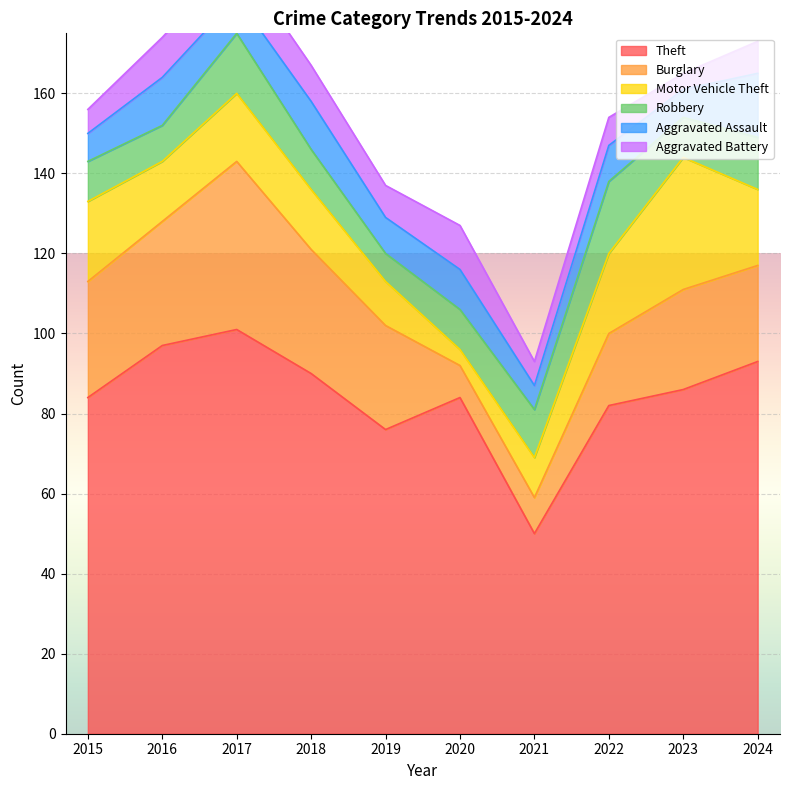

What is the difference between the second highest and minimum values in the Burglary series?

23